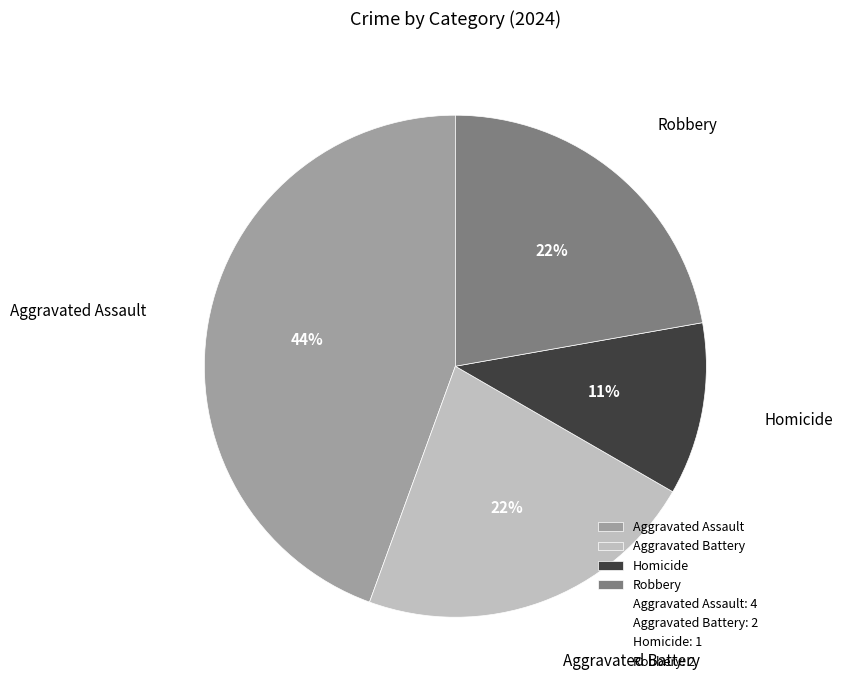

To the nearest percent, what is the difference between the Aggravated Assault and Homicide slice percentages?

33%